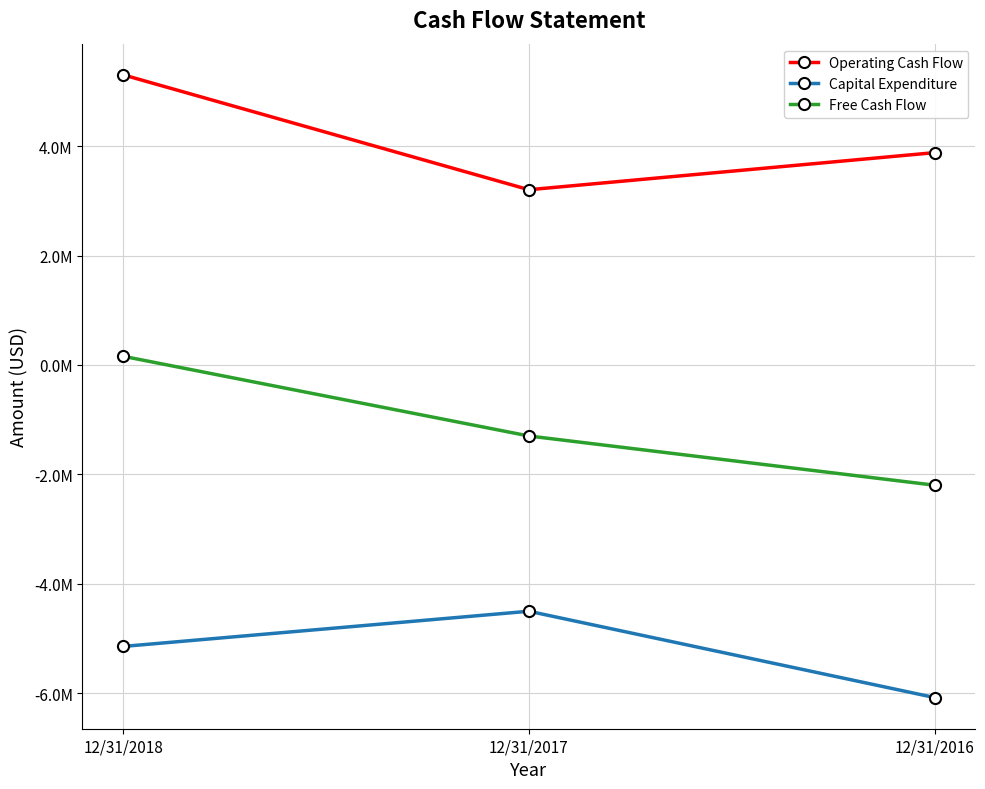

Does the chart have visible grid lines?

Yes